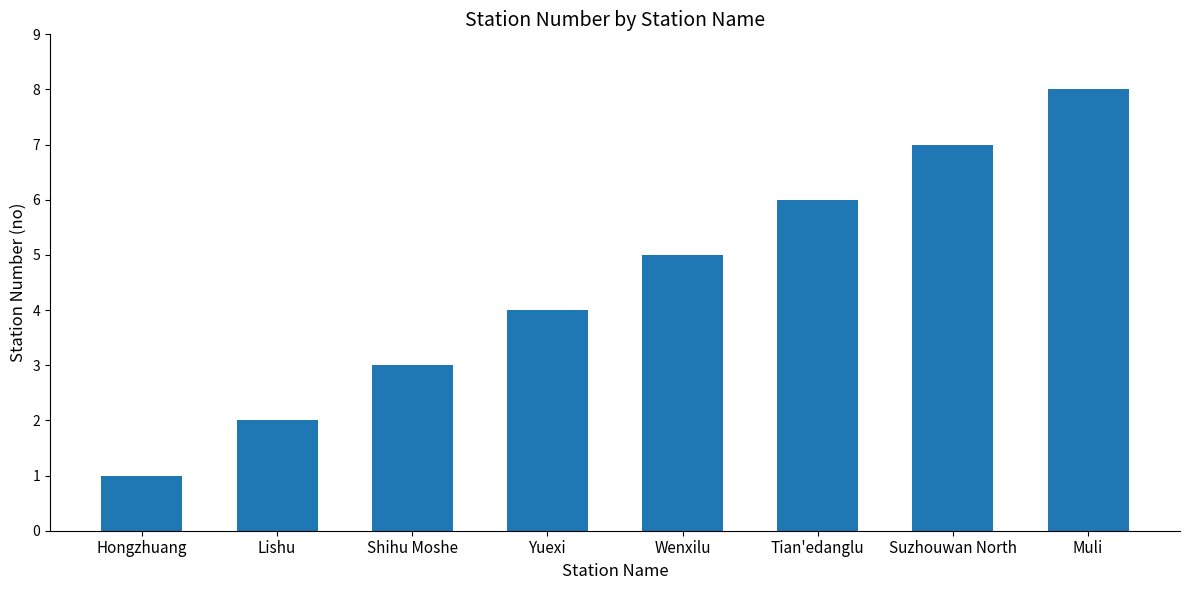

What position from the right is Lishu?

7